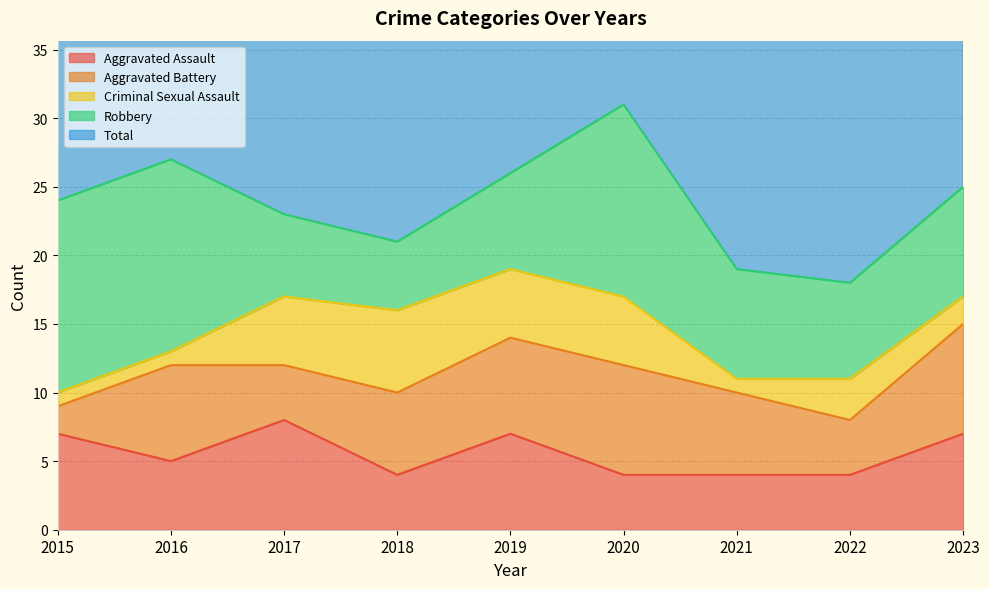

At how many categories does at least one series exceed 1?

9